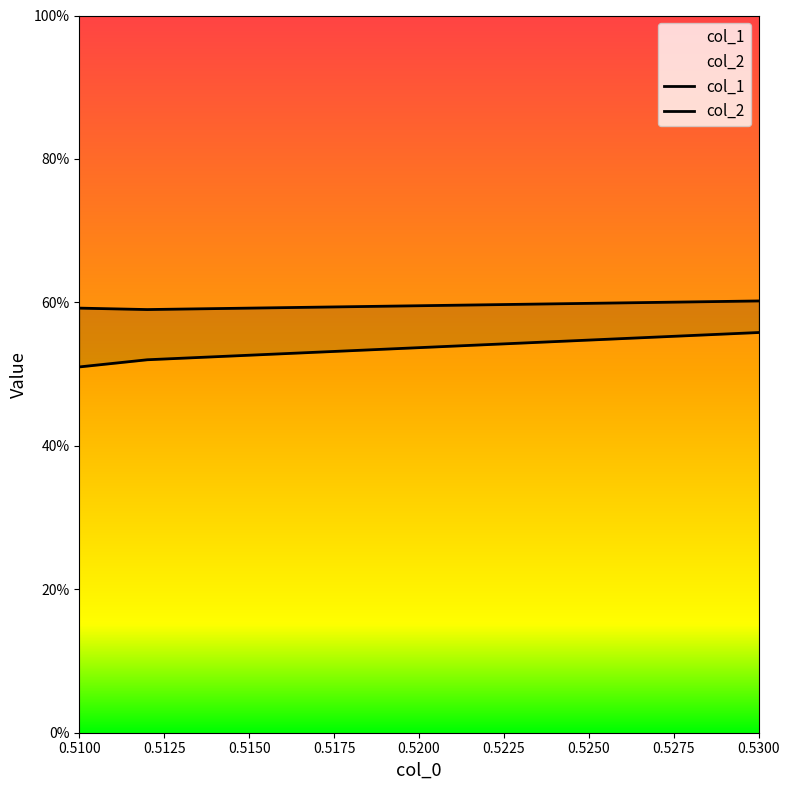

What is the sum of the col_2 values at 0.5125 and 0.5100?

1.2